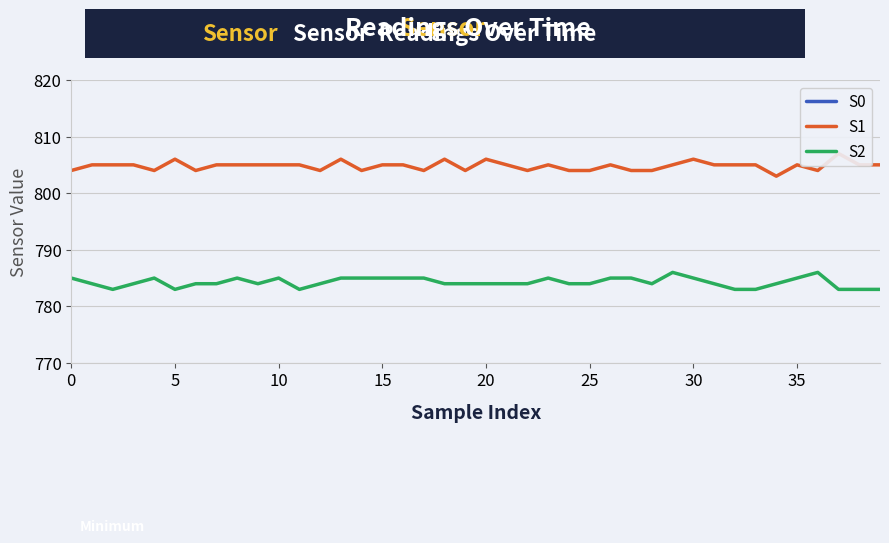

List the series in order of their peak value, lowest first.

S0, S2, S1